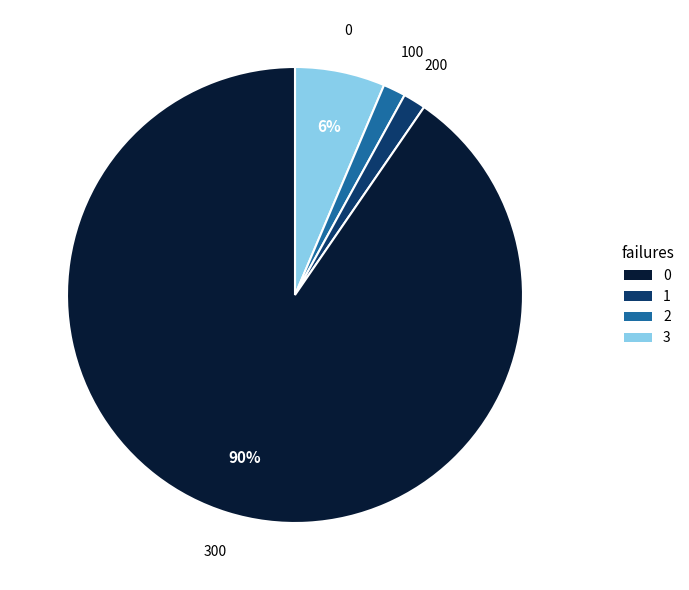

Combined, do 1 and 0 account for over 50%?

No